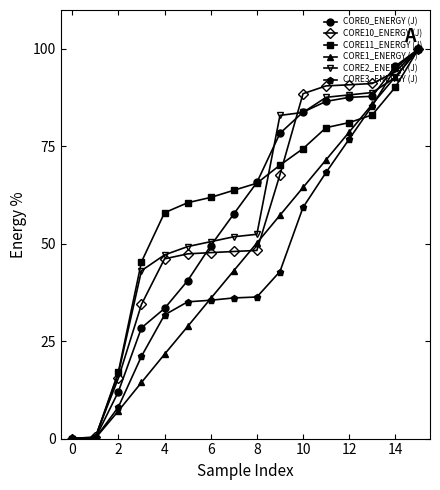

What is the difference between the maximum and minimum values in the CORE10_ENERGY (J) series?

100.0